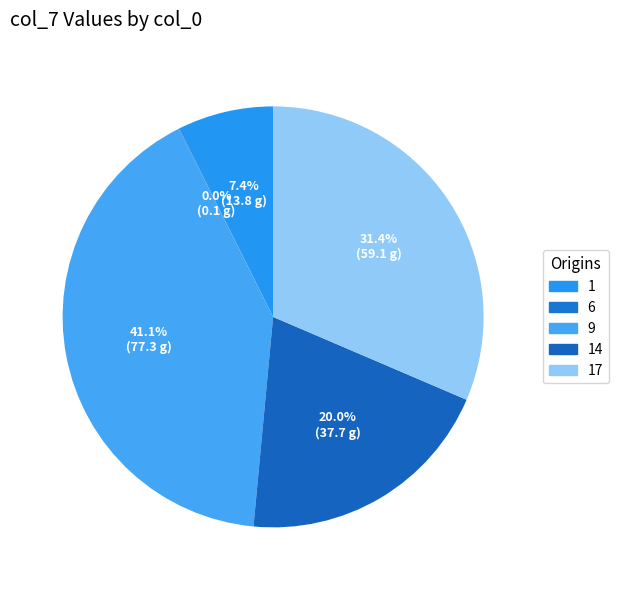

How many slices are in this pie chart?

5